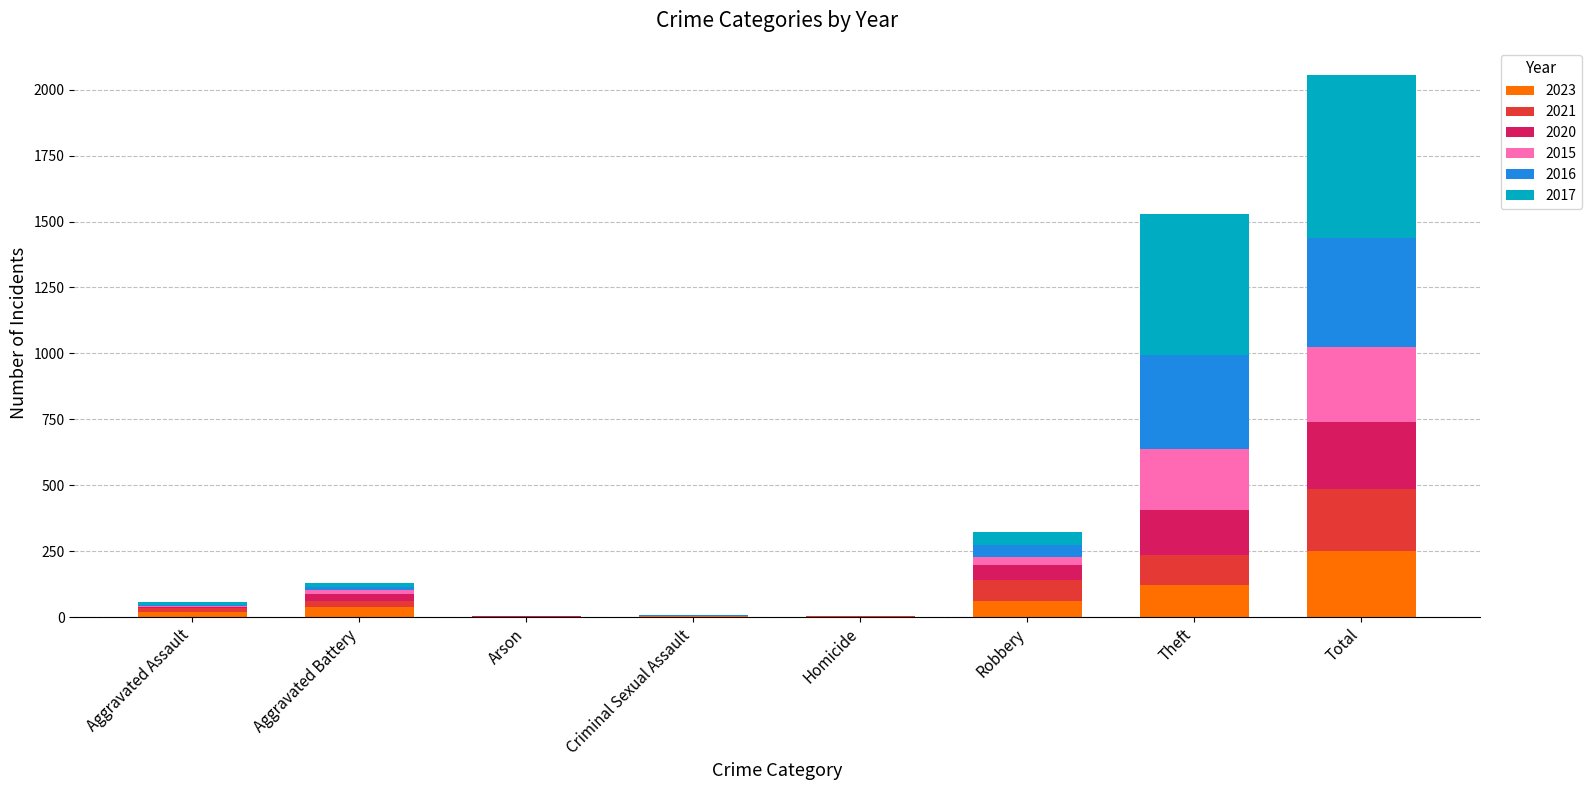

At which category is the sum across all series the highest?

Total